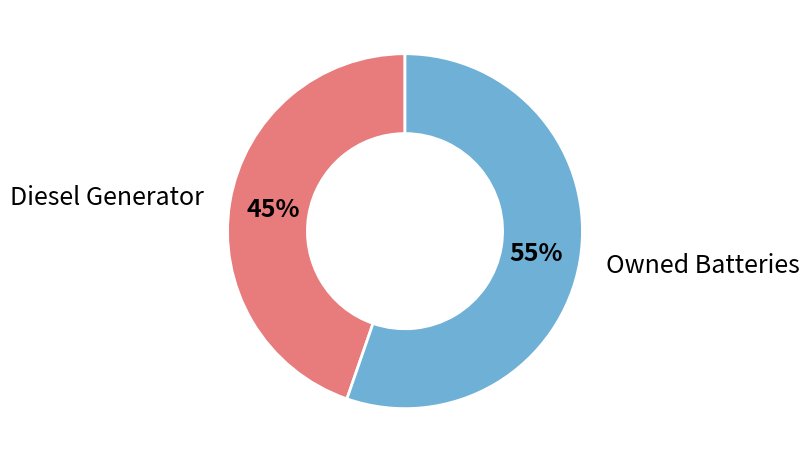

Is there a majority slice in this chart?

Yes